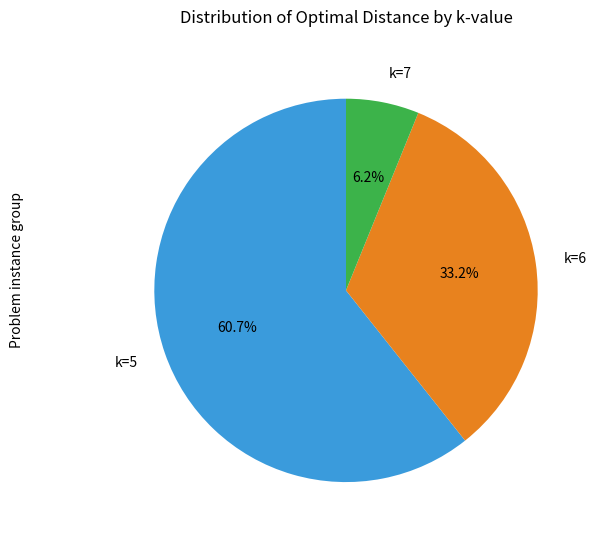

Is there any slice that represents more than half of the pie?

Yes